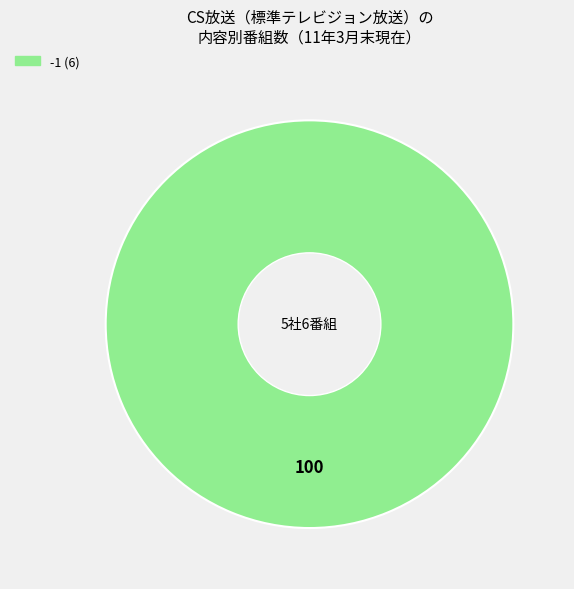

Is there any slice that represents more than half of the pie?

Yes